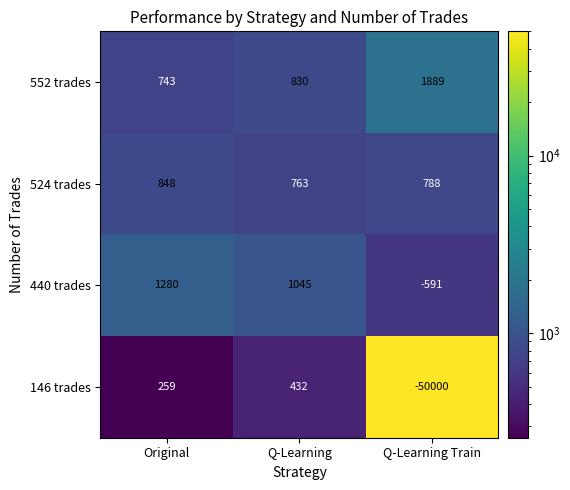

Reading left to right, list all the values displayed in this chart.

552 trades: 743	830	1889
524 trades: 848	763	788
440 trades: 1280	1045	-591
146 trades: 259	432	-50000